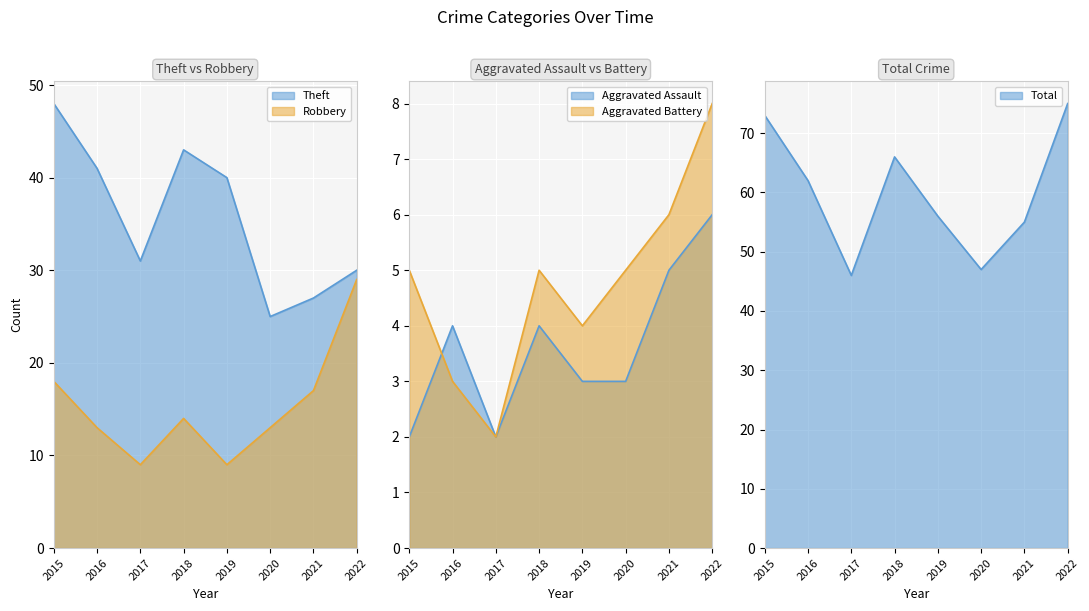

Is it true that Total equals 66 at 2018?

True